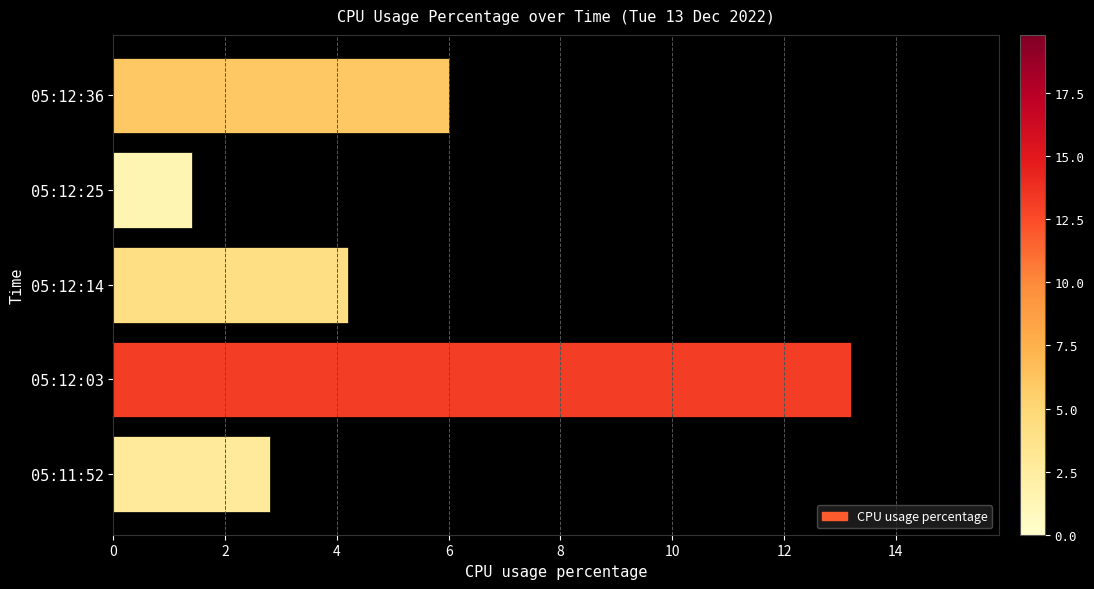

Rank the categories by value from lowest to highest.

05:12:25, 05:11:52, 05:12:14, 05:12:36, 05:12:03